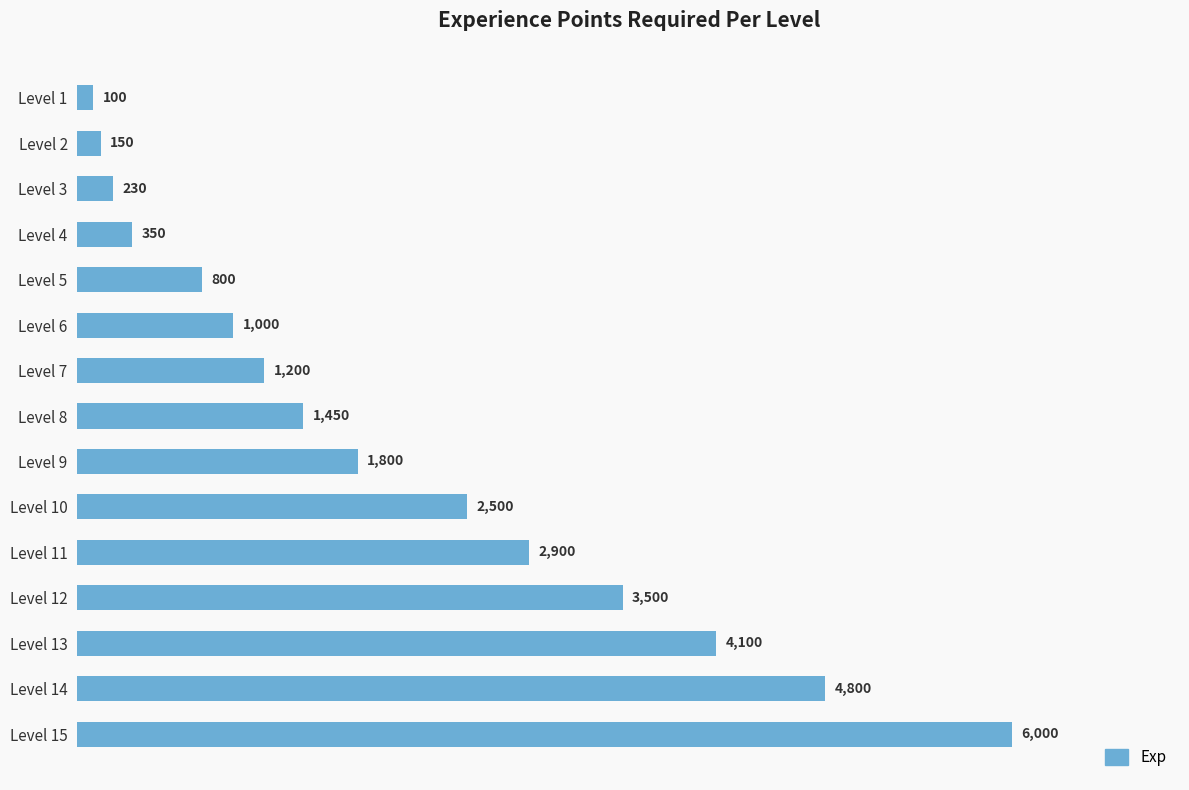

Reading top to bottom, transcribe all the data shown in this chart.

Level 1=100	Level 2=150	Level 3=230	Level 4=350	Level 5=800	Level 6=1000	Level 7=1200	Level 8=1450	Level 9=1800	Level 10=2500	Level 11=2900	Level 12=3500	Level 13=4100	Level 14=4800	Level 15=6000